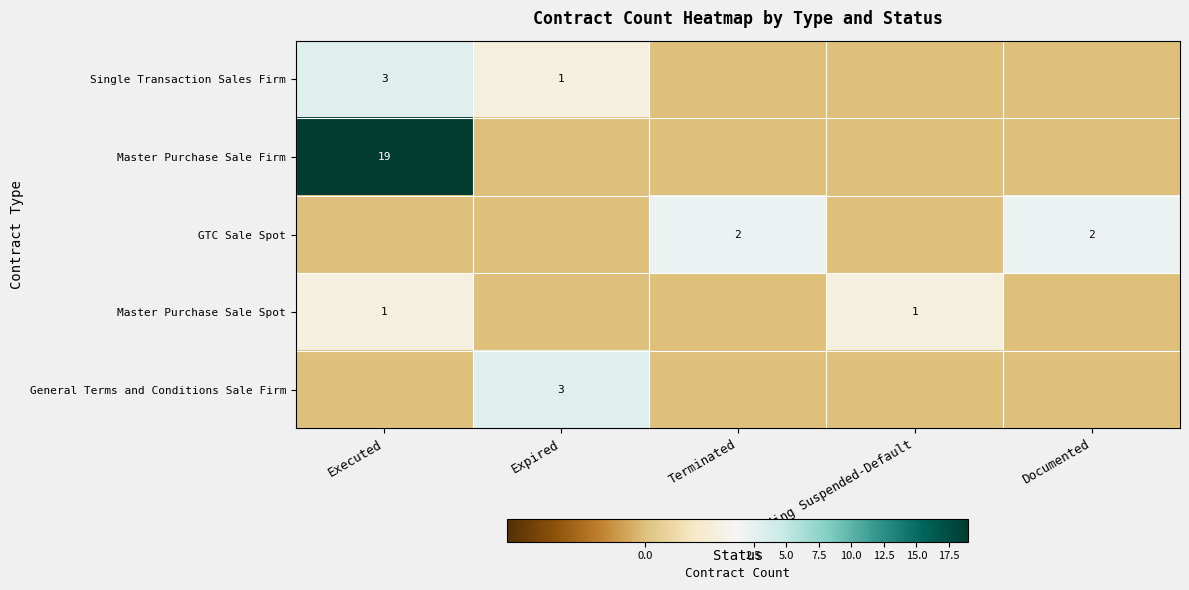

Is it true that General Terms and Conditions Sale Firm equals 3 at Expired?

True